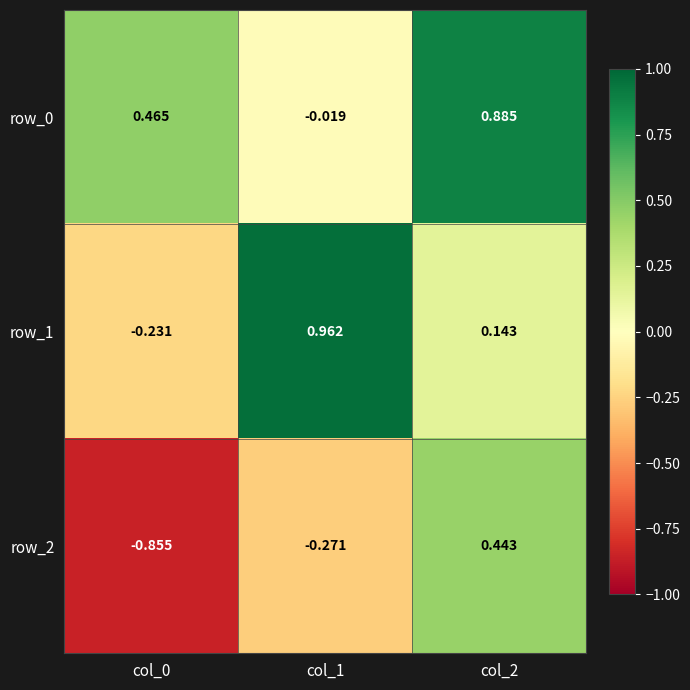

Is the value of row_1 at col_2 greater than the value of row_2 at col_0?

Yes